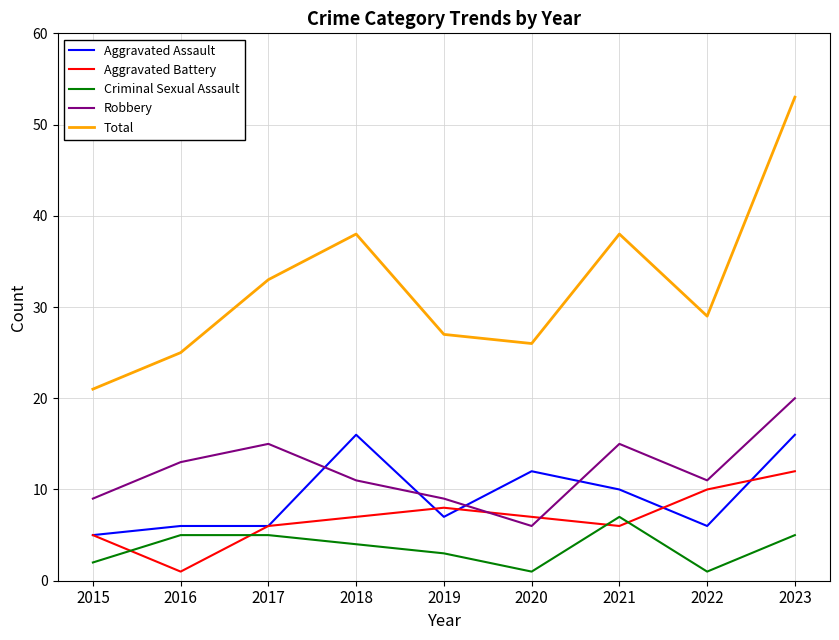

Is the value of Criminal Sexual Assault at 2019 greater than the value of Robbery at 2015?

No